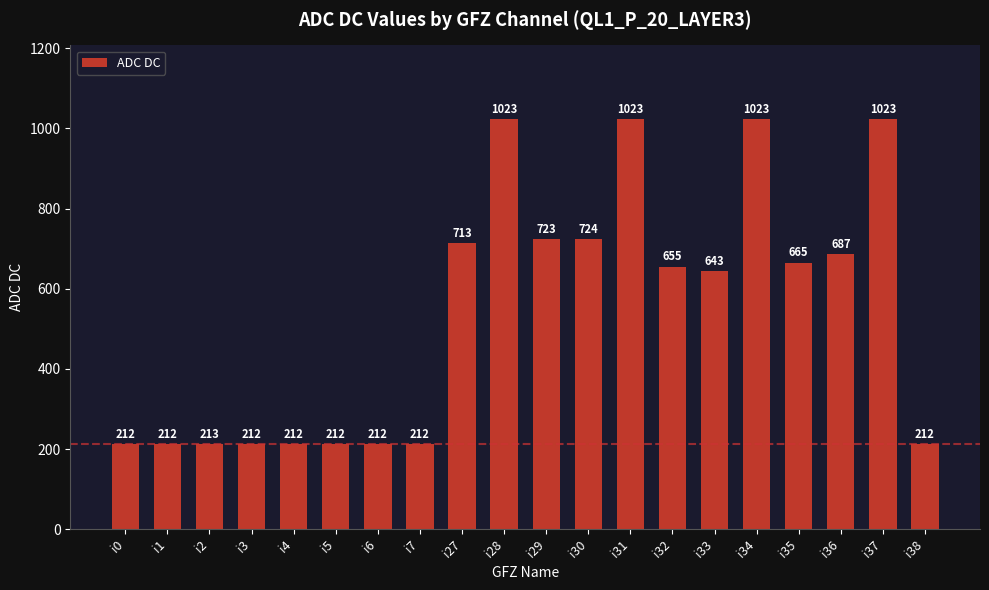

What is the change in value from i0 to i36?

+475